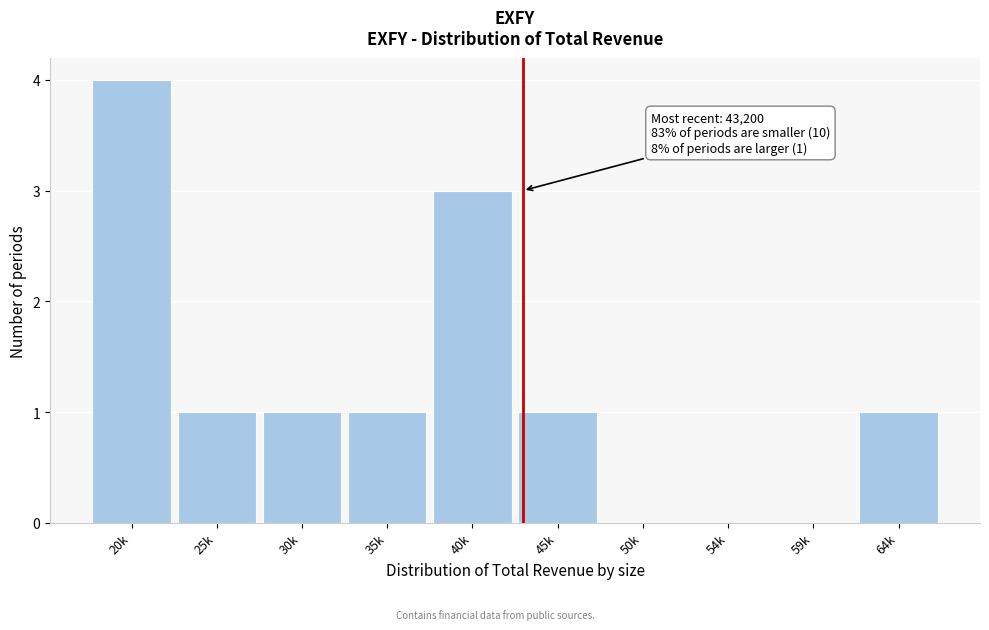

Reading left to right, list all the values displayed in this chart.

20k=4	25k=1	30k=1	35k=1	40k=3	45k=1	50k=0	54k=0	59k=0	64k=1